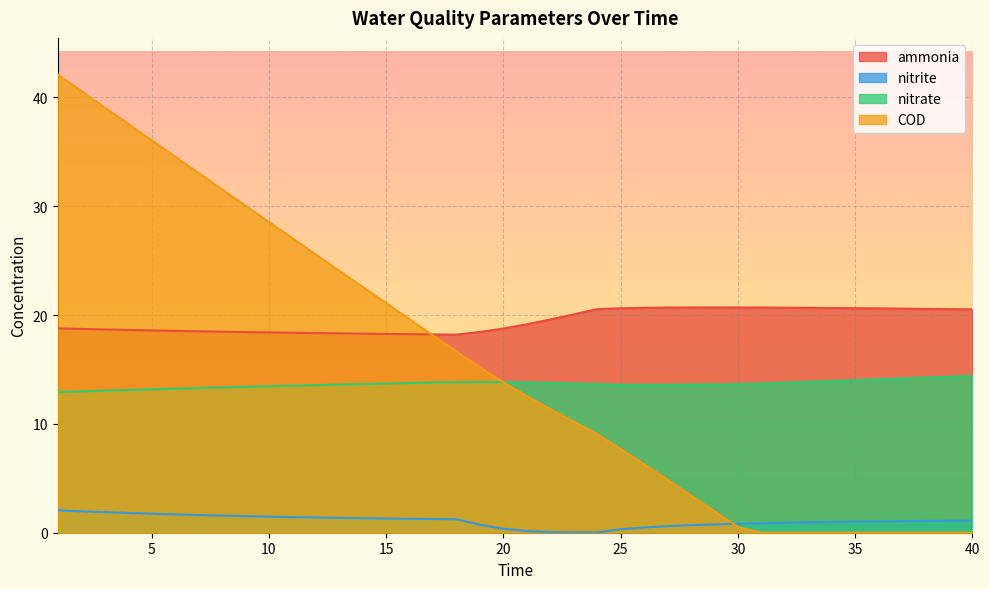

Reading right to left, extract all data points from this chart.

ammonia: 40=20.5	39=20.5	38=20.6	37=20.6	36=20.6	35=20.6	34=20.7	33=20.7	32=20.7	31=20.7	30=20.7	29=20.7	28=20.7	27=20.7	26=20.7	25=20.6	24=20.5	23=20.1	22=19.6	21=19.1	20=18.8	19=18.4	18=18.2	17=18.2	16=18.2	15=18.3	14=18.3	13=18.3	12=18.3	11=18.4	10=18.4	9=18.4	8=18.5	7=18.5	6=18.5	5=18.6	4=18.6	3=18.7	2=18.7	1=18.8
nitrite: 40=1.1	39=1.1	38=1.1	37=1.1	36=1.0	35=1.0	34=1.0	33=1.0	32=0.9	31=0.9	30=0.8	29=0.8	28=0.7	27=0.6	26=0.5	25=0.3	24=0.0	23=0.0	22=0.1	21=0.2	20=0.4	19=0.7	18=1.2	17=1.3	16=1.3	15=1.3	14=1.3	13=1.4	12=1.4	11=1.4	10=1.5	9=1.5	8=1.6	7=1.6	6=1.7	5=1.7	4=1.8	3=1.9	2=2.0	1=2.1
nitrate: 40=14.4	39=14.3	38=14.3	37=14.2	36=14.1	35=14.0	34=13.9	33=13.9	32=13.8	31=13.7	30=13.7	29=13.6	28=13.6	27=13.6	26=13.6	25=13.6	24=13.7	23=13.7	22=13.8	21=13.8	20=13.8	19=13.9	18=13.8	17=13.8	16=13.8	15=13.7	14=13.7	13=13.6	12=13.6	11=13.5	10=13.5	9=13.4	8=13.4	7=13.3	6=13.2	5=13.2	4=13.1	3=13.1	2=13.0	1=12.9
COD: 40=0.0	39=0.0	38=0.0	37=0.0	36=0.0	35=0.0	34=0.0	33=0.0	32=0.0	31=0.0	30=0.5	29=2.0	28=3.4	27=4.9	26=6.3	25=7.7	24=9.1	23=10.2	22=11.4	21=12.6	20=13.8	19=15.2	18=16.6	17=18.1	16=19.6	15=21.1	14=22.6	13=24.1	12=25.6	11=27.1	10=28.6	9=30.1	8=31.6	7=33.1	6=34.6	5=36.1	4=37.6	3=39.1	2=40.6	1=42.1